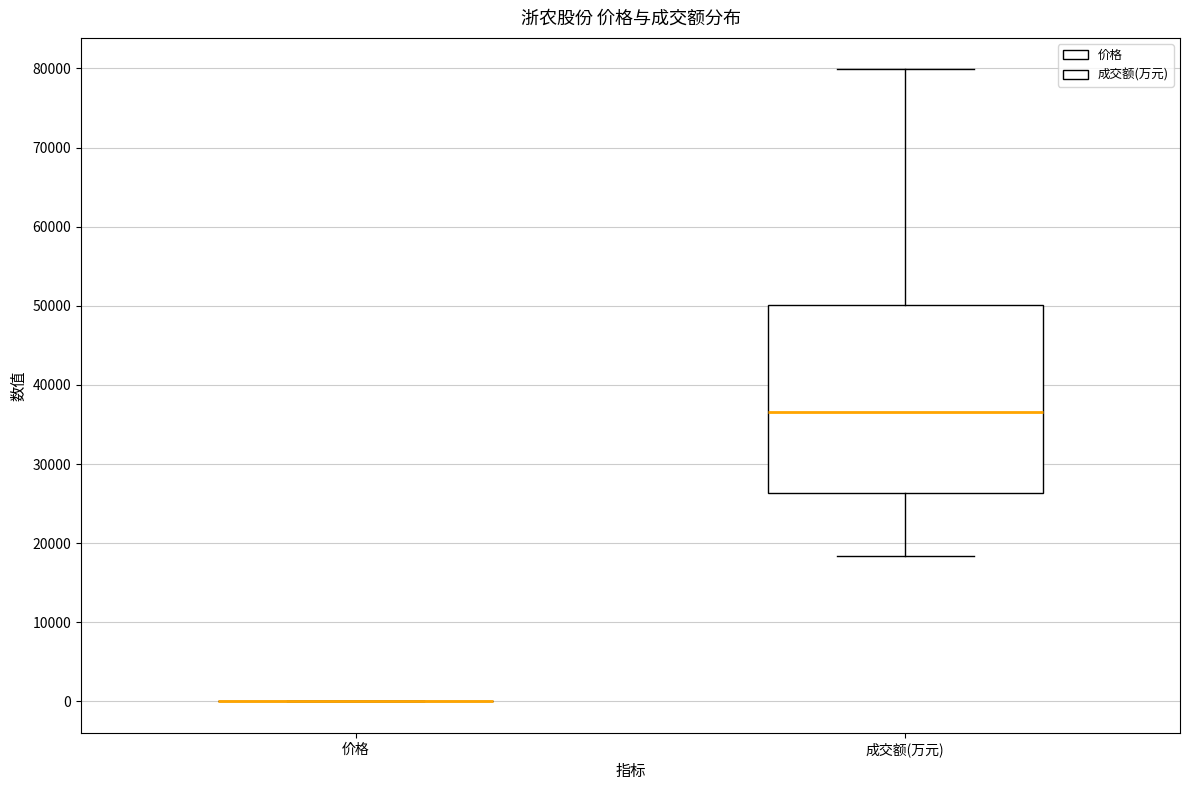

Reading left to right, read every box against the y-axis: the position of its median line, the range the box covers, and the ends of its whiskers. The values are not printed on the chart, so give them approximately, as read against the axis.

价格: box collapsed to a line at 0, whiskers 0 to 0
成交额(万元): median 37000, box 26000 to 50000, whiskers 18000 to 80000